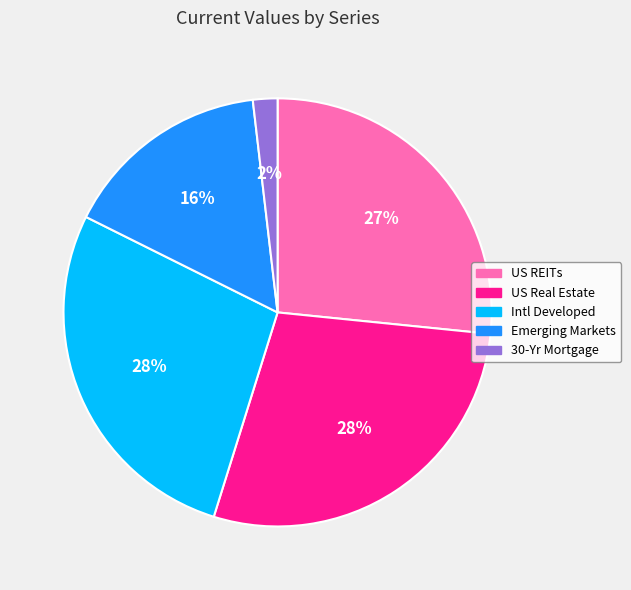

Does any single category account for the majority?

No